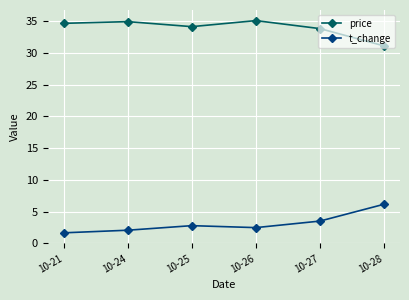

Is it true that price equals 51.8 at 10-27?

False